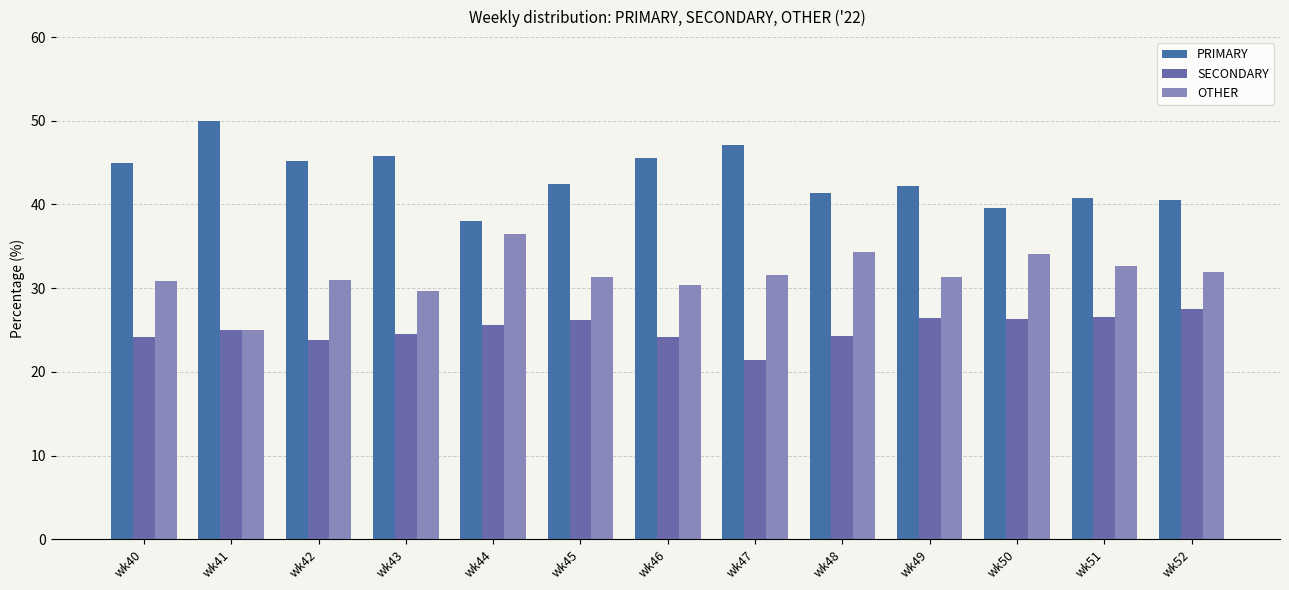

How many bars are there in each group?

3